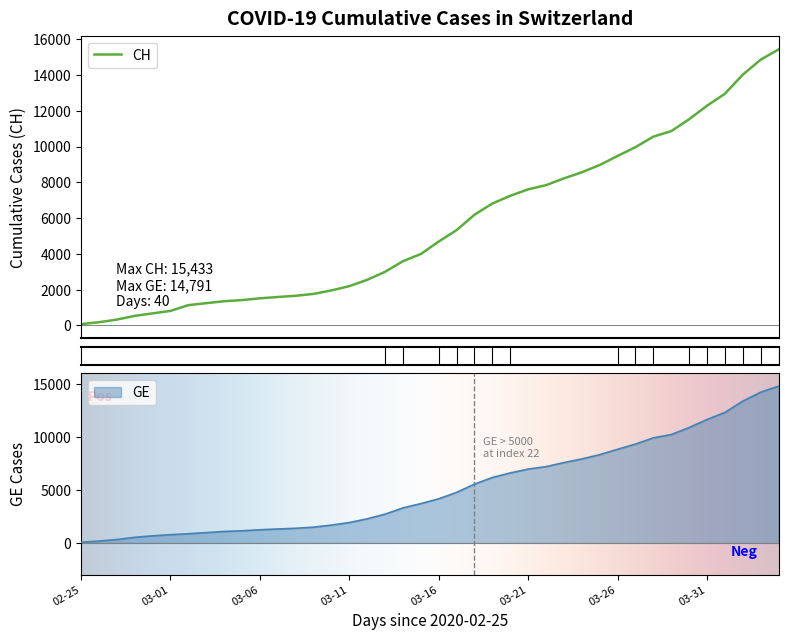

How many lines are shown in the chart?

2